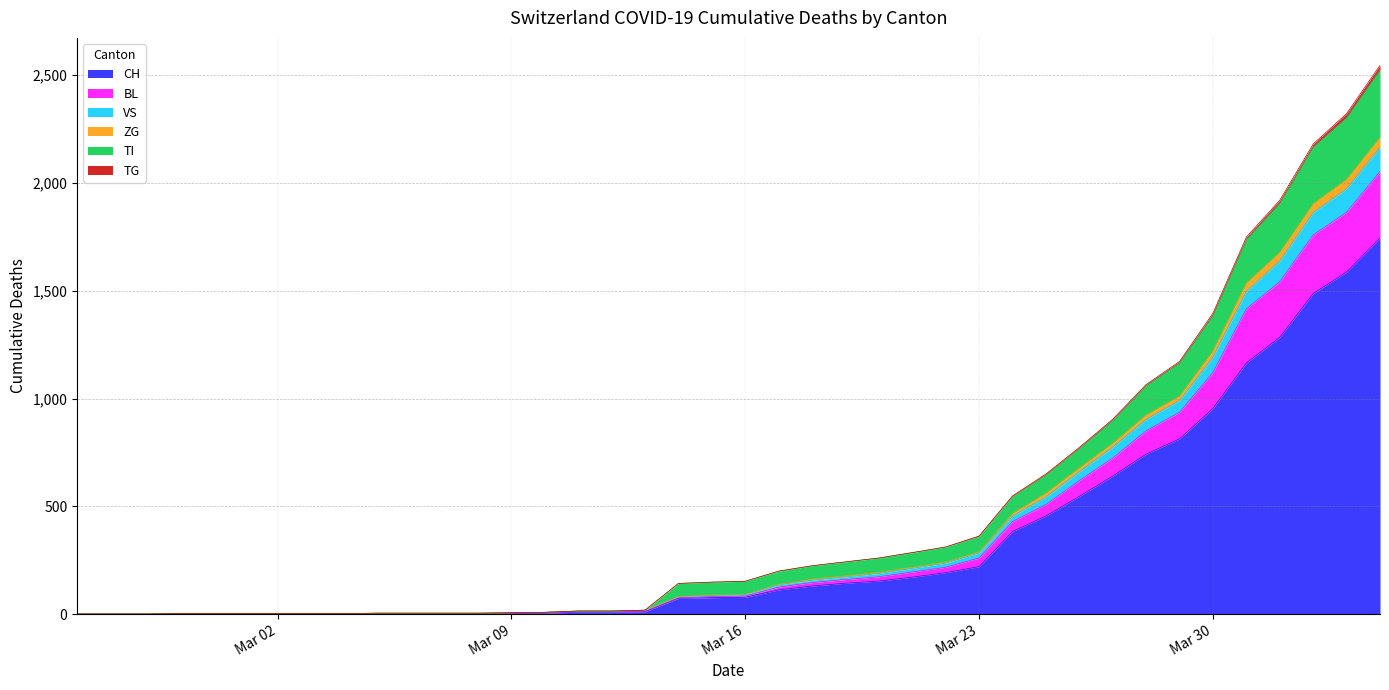

Which series changed the most between 2020-03-04 and 2020-03-11?

VS